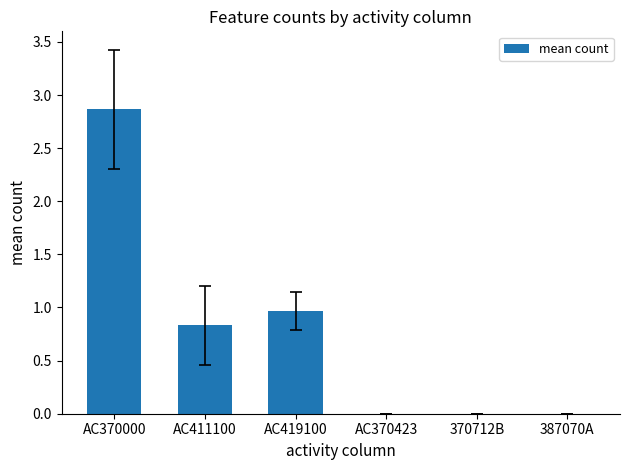

What is the sum of all values?

4.7